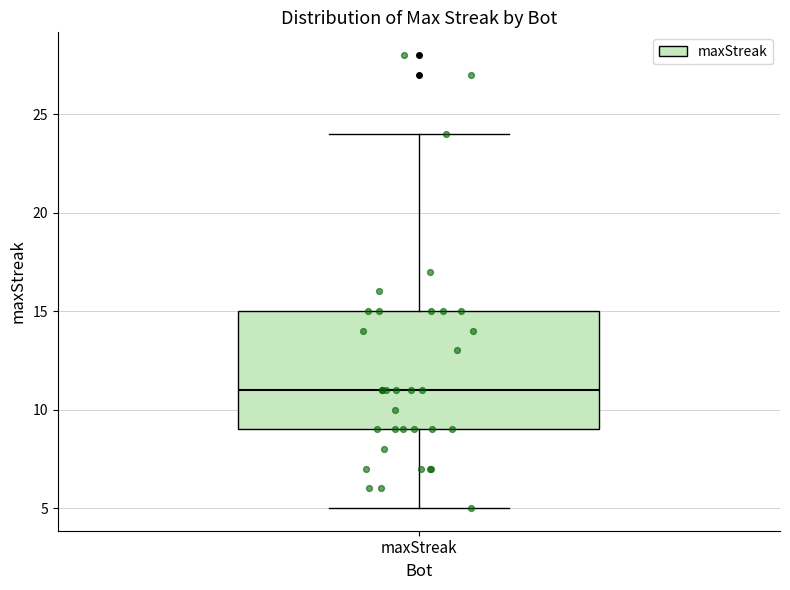

Transcribe this box plot: give where the median line is, the range the box spans, and where the two whiskers end, as read against the y-axis. The values are not printed on the chart, so give them approximately, as read against the axis.

median 11, box 9 to 15, whiskers 5 to 24